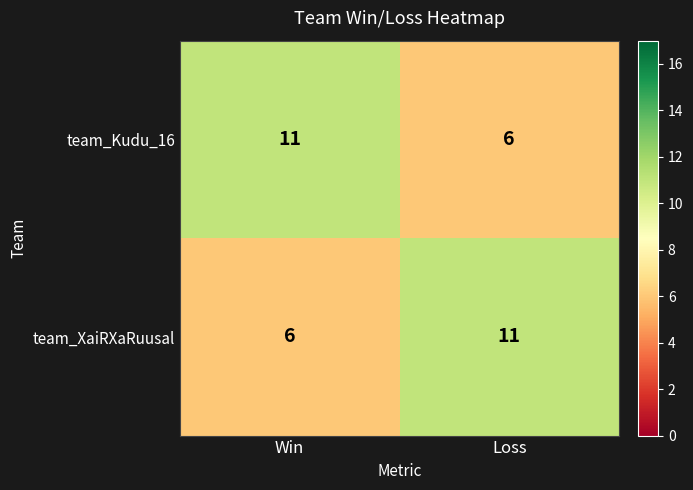

What is the sum of the team_XaiRXaRuusal values at Win and Loss?

17